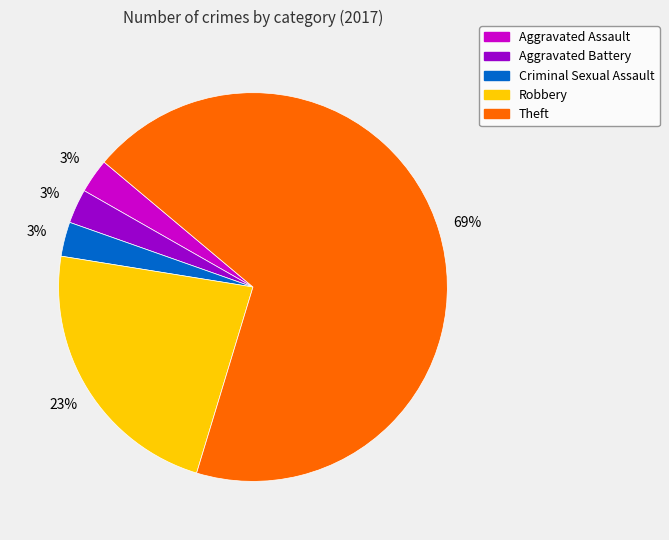

Is there a majority slice in this chart?

Yes